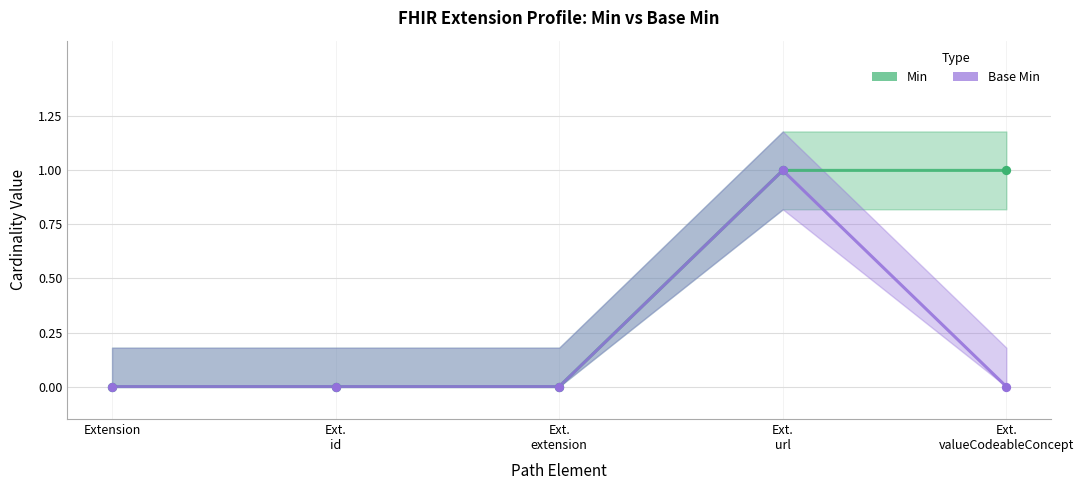

At which category is the sum across all series the highest?

Ext.
url